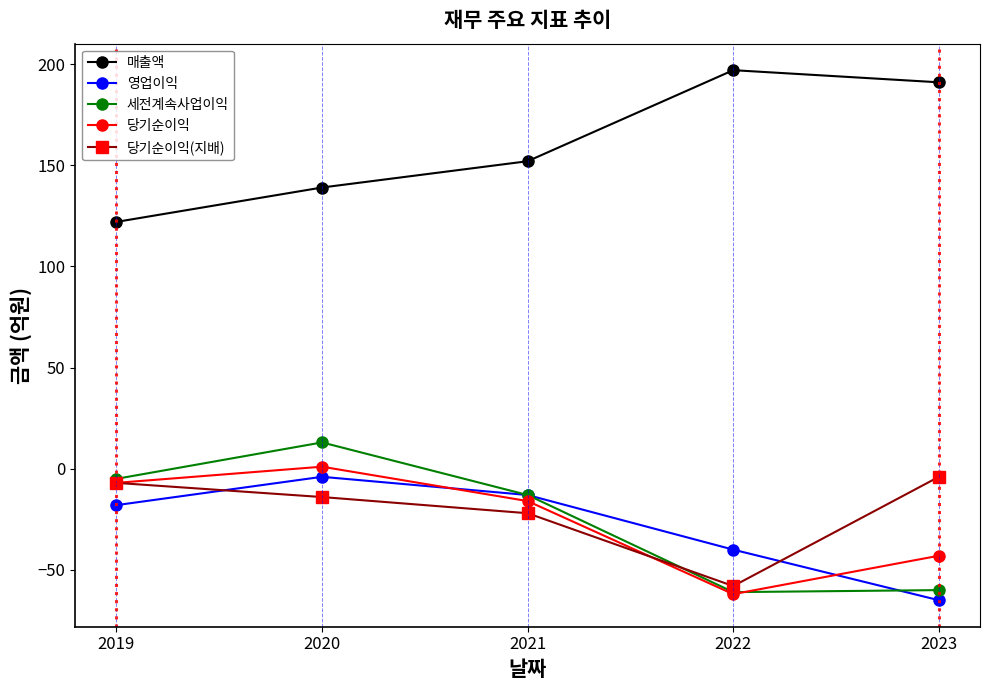

At which label does 영업이익 reach its peak?

2020